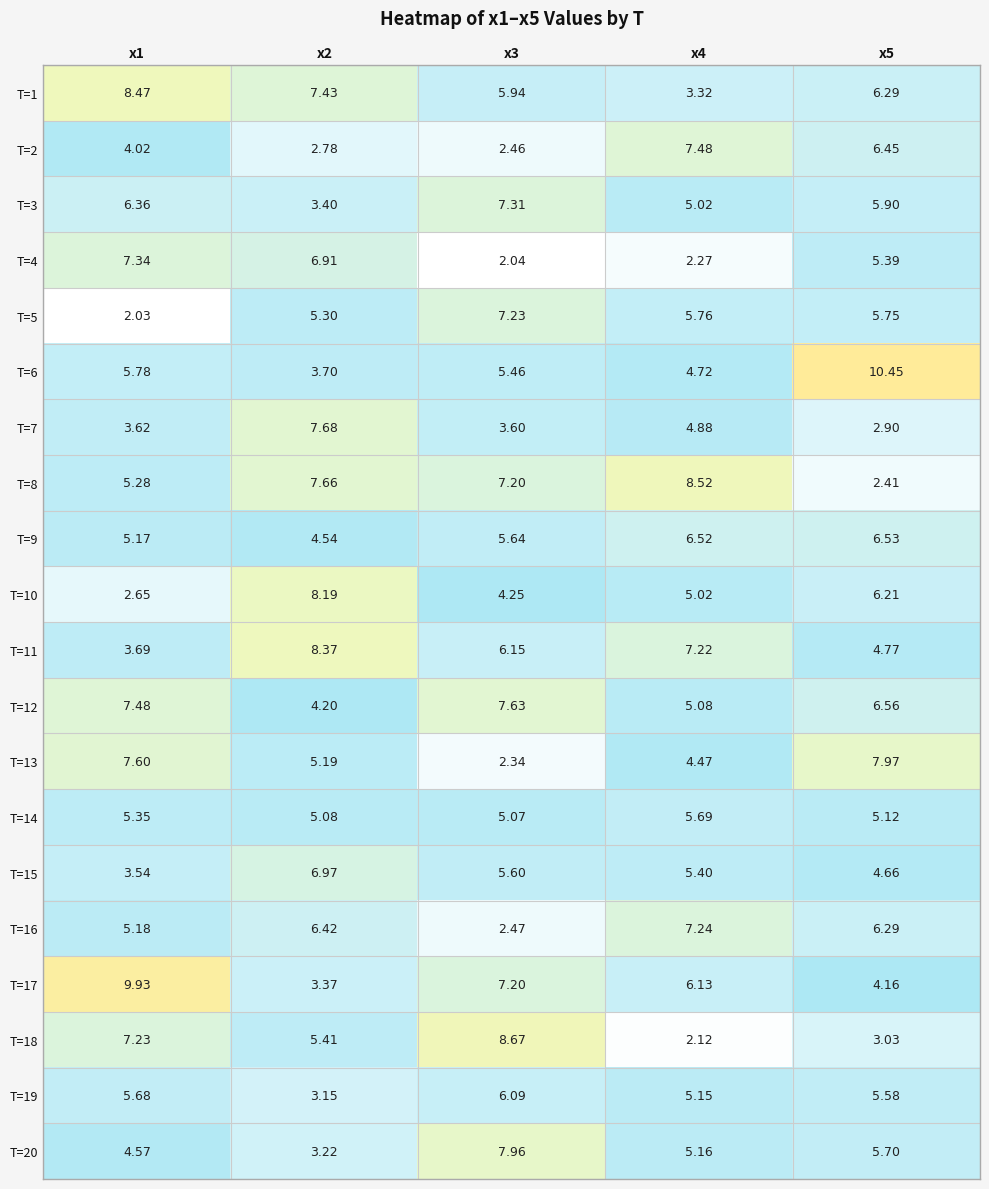

Is the value of T=9 at x3 greater than the value of T=10 at x3?

Yes